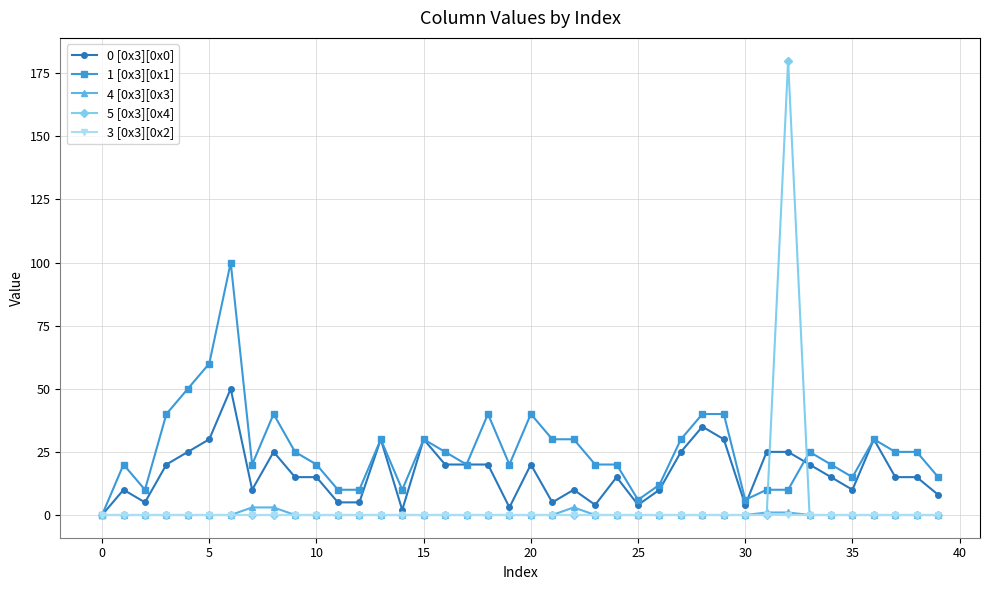

What is the difference between the maximum and minimum values in the 0 [0x3][0x0] series?

50